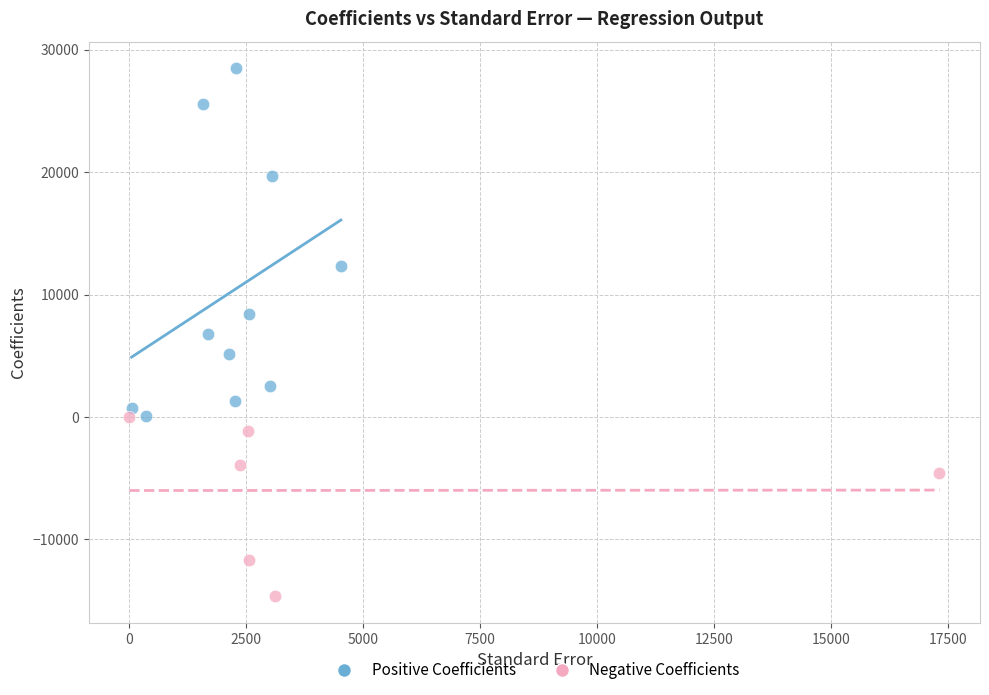

Which series contains the highest Y value?

Positive Coefficients